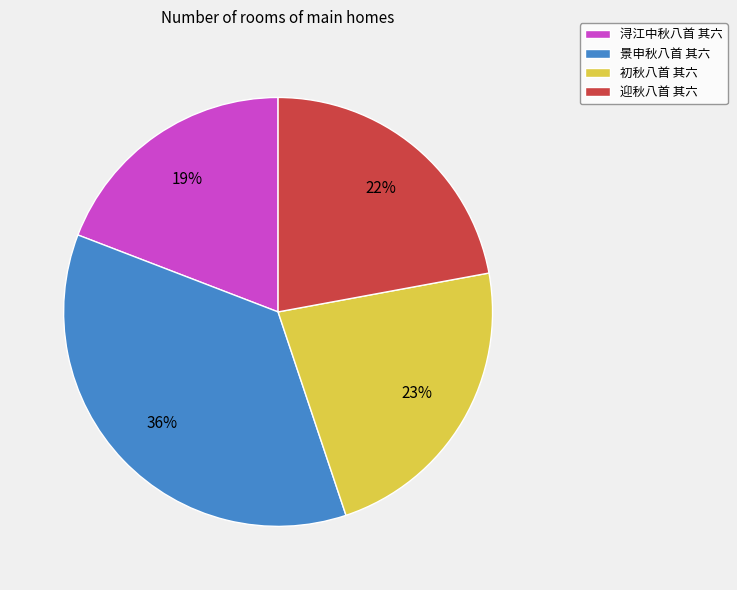

To the nearest percent, what is the difference between the 浔江中秋八首 其六 and 初秋八首 其六 slice percentages?

4%